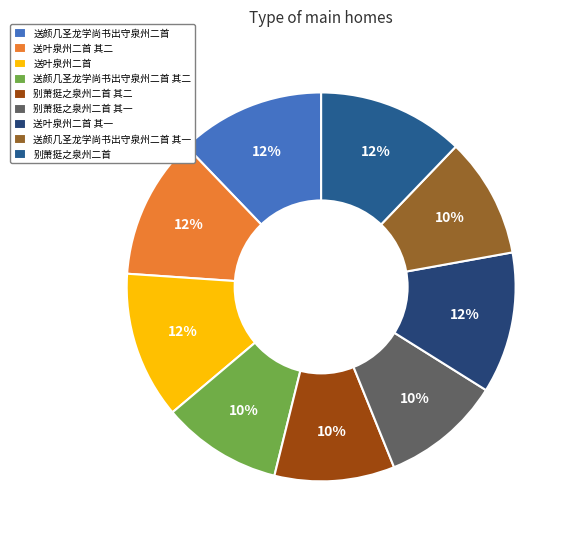

How many slices are in this pie chart?

9